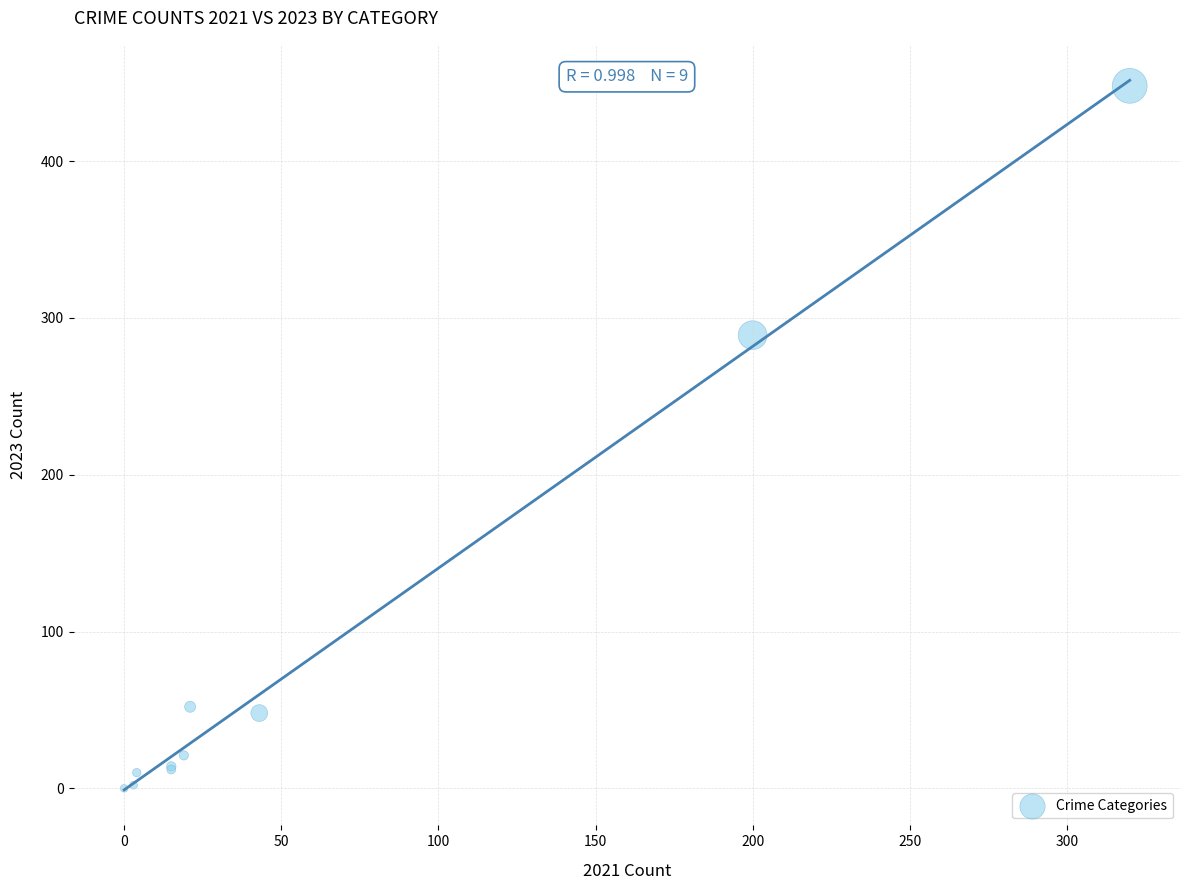

What Y value in the scatter plot is closest to 224?

289